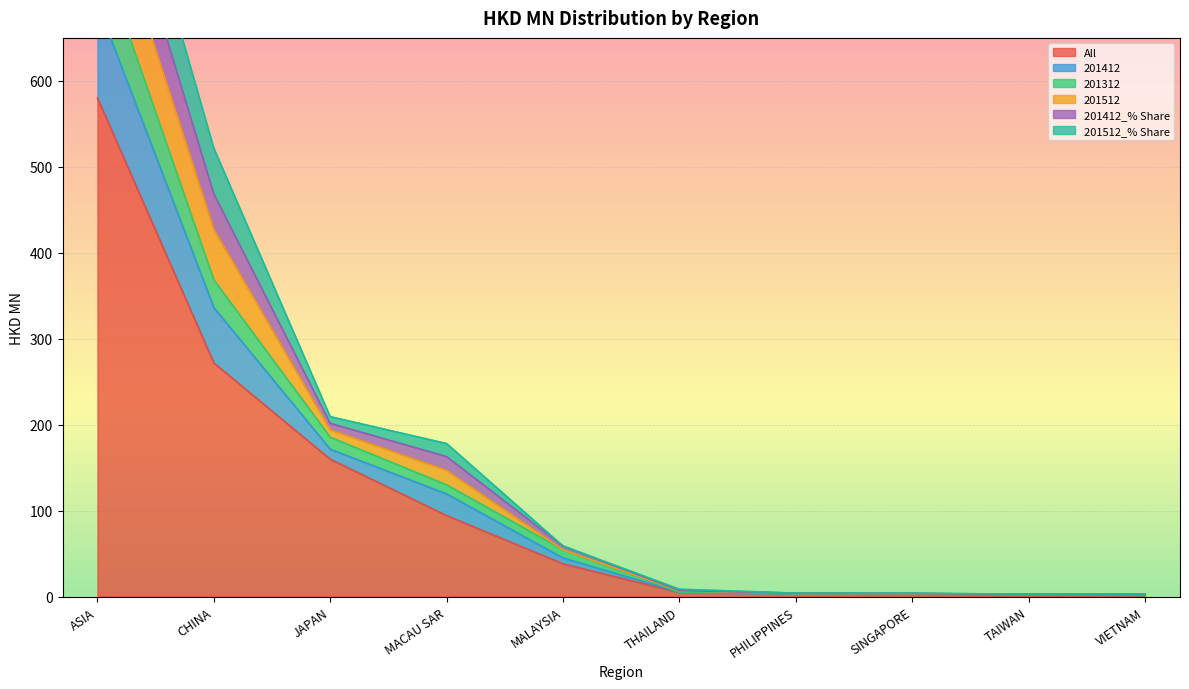

At which label does All reach its peak?

ASIA